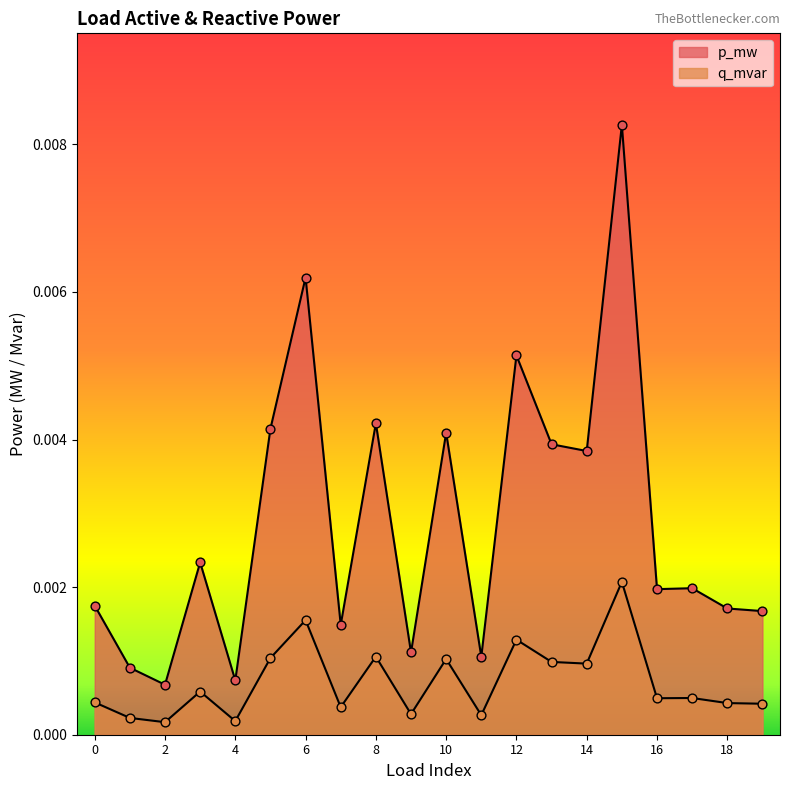

Which series has the widest spread of Y values?

p_mw